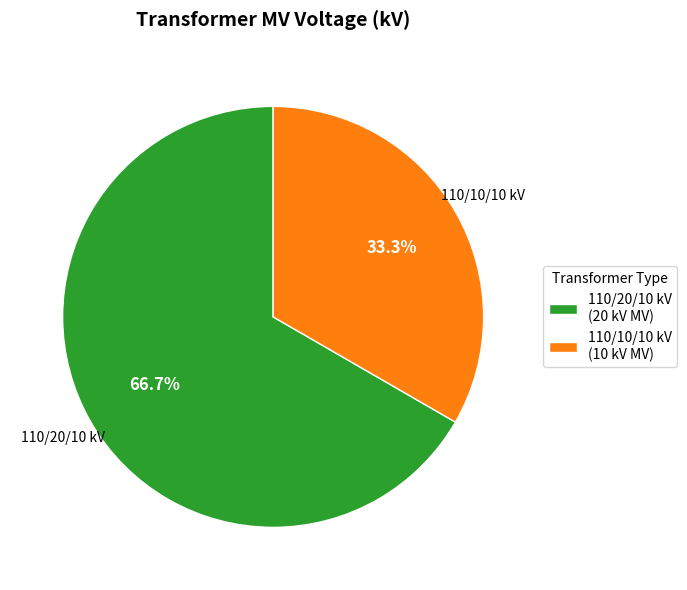

What percentage do 110/20/10 kV (20 kV MV) and 110/10/10 kV (10 kV MV) together represent?

100.0%